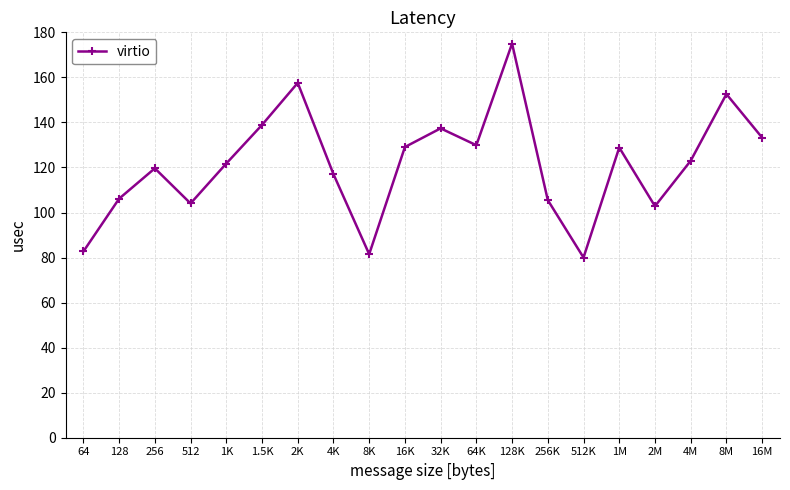

What is the ratio of the value at 32K to the value at 8M?

0.9